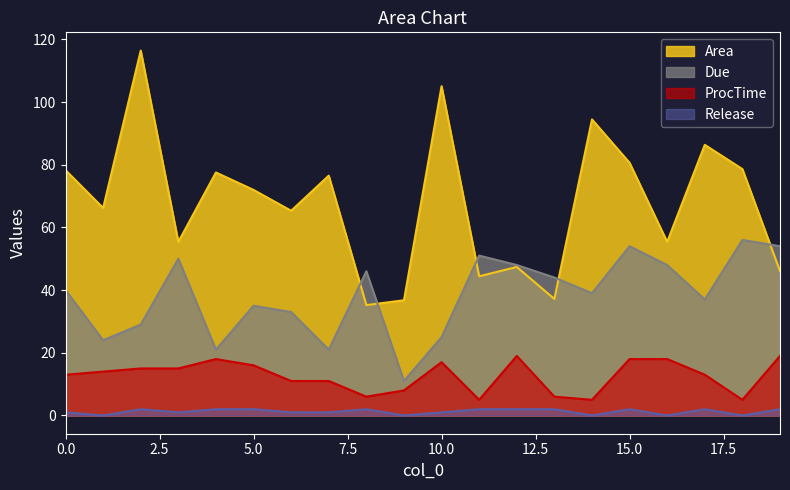

Which category has the highest value across all series?

2